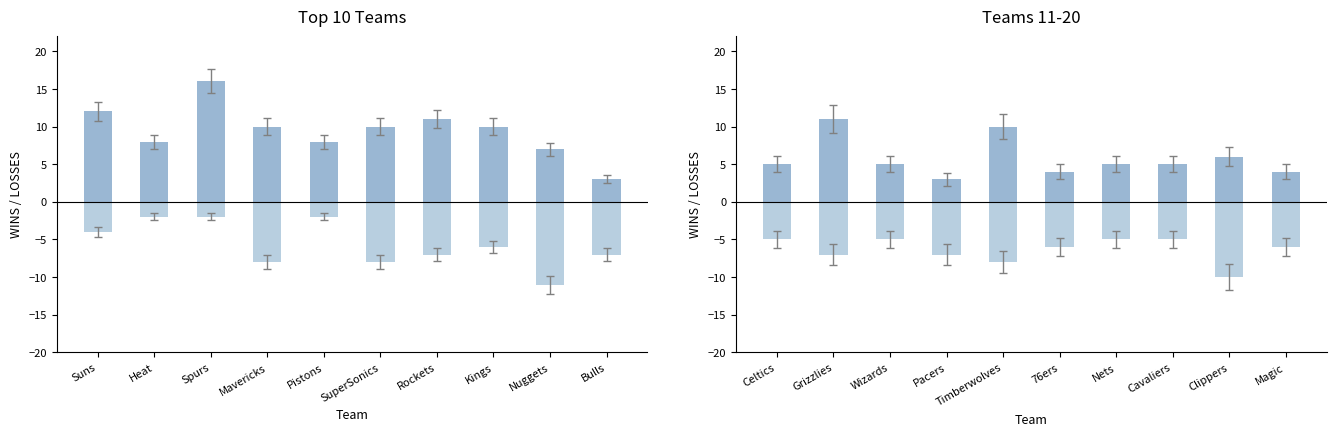

Which category has the lowest value across all series?

Clippers